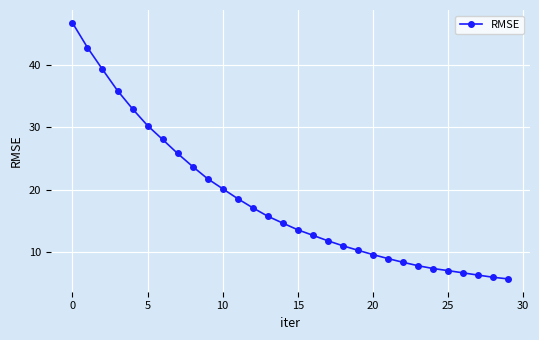

What is the difference between the maximum and minimum values?

41.1